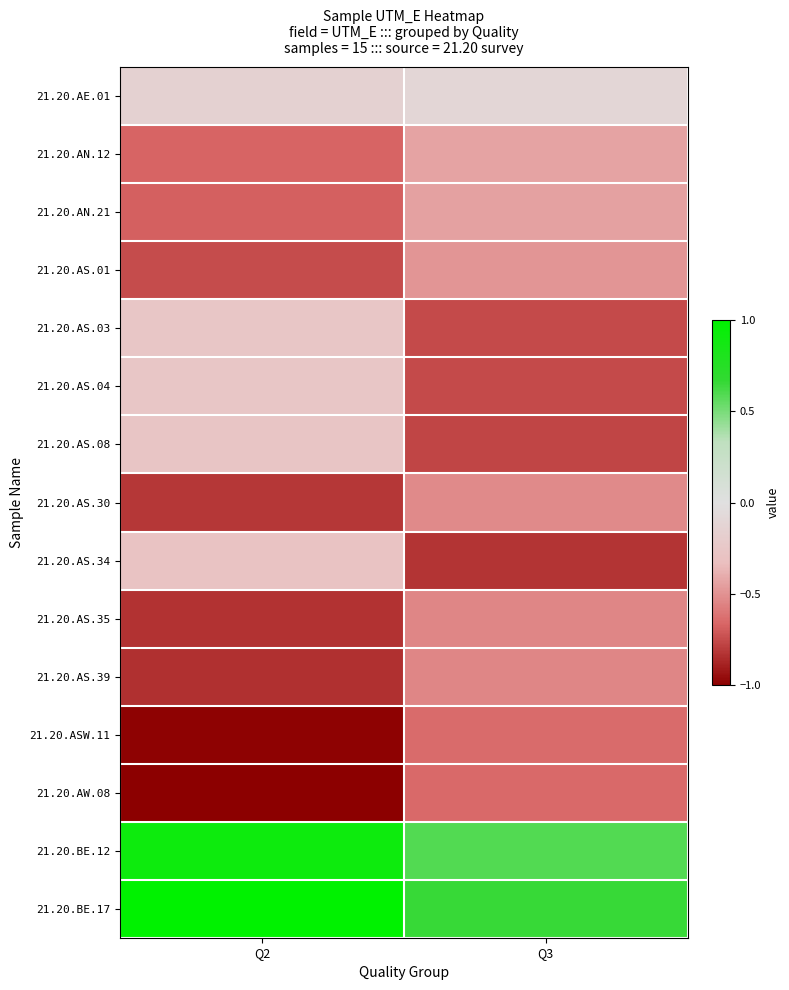

Rank the series by their maximum value, from lowest to highest.

21.20.AW.08, 21.20.ASW.11, 21.20.AS.39, 21.20.AS.35, 21.20.AS.30, 21.20.AS.01, 21.20.AN.21, 21.20.AN.12, 21.20.AS.34, 21.20.AS.08, 21.20.AS.03, 21.20.AS.04, 21.20.AE.01, 21.20.BE.12, 21.20.BE.17